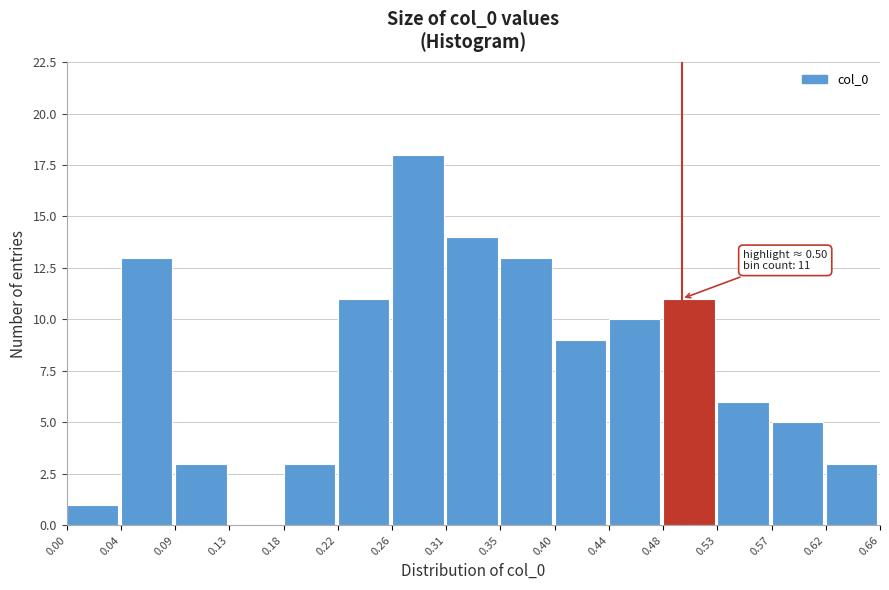

Over which range of the x-axis is the bar tallest?

0.26 to 0.31